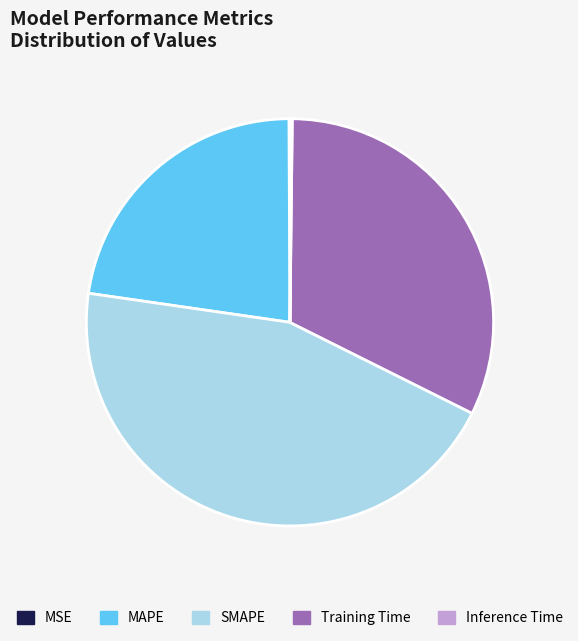

True or false: MAPE accounts for 23% of the total.

True